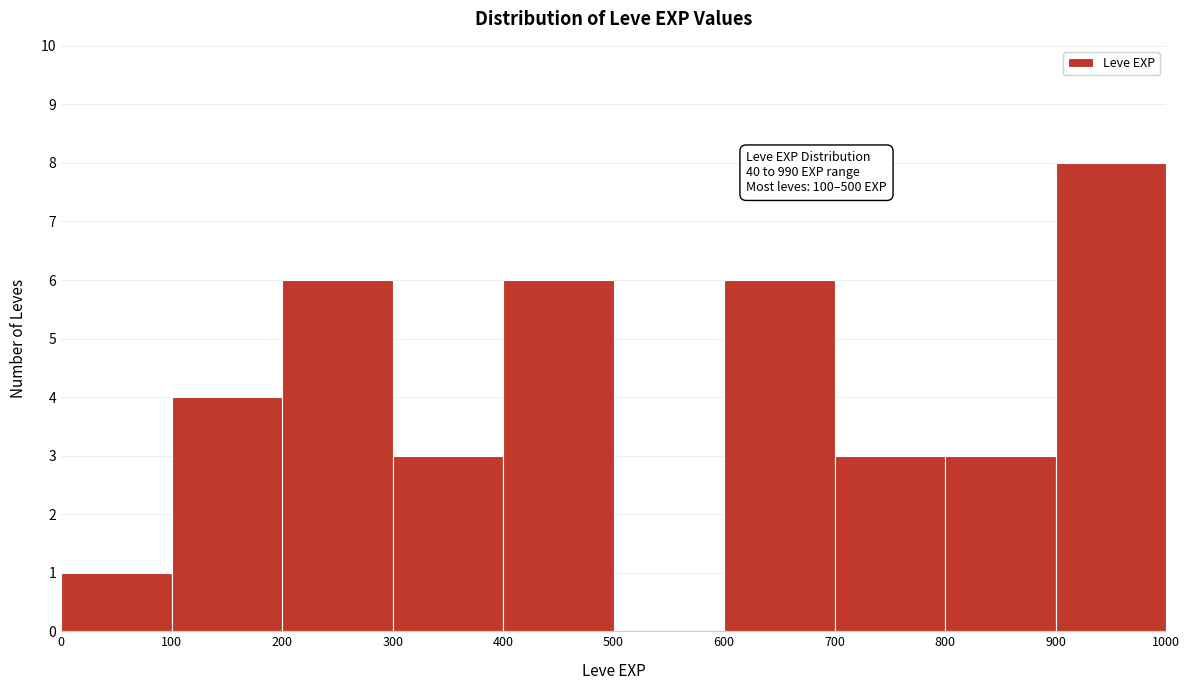

Which range on the x-axis has the tallest bar?

900 to 1000